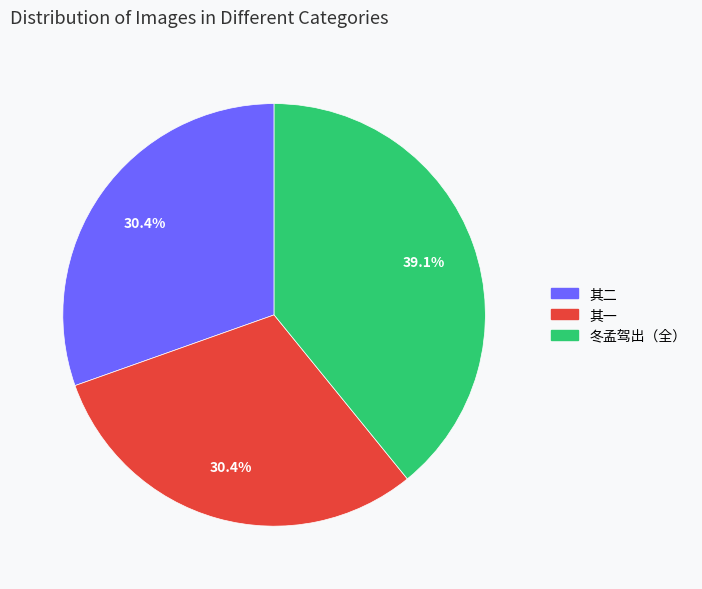

Does any single category account for the majority?

No